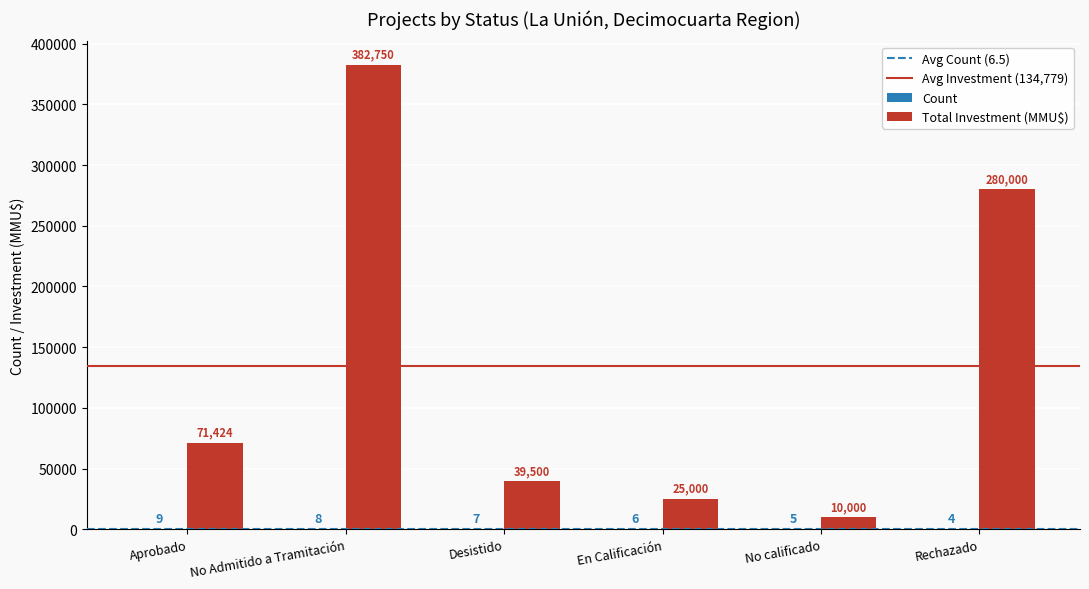

The Total Investment (MMU$) series shows 210191 at No Admitido a Tramitación. True or false?

False